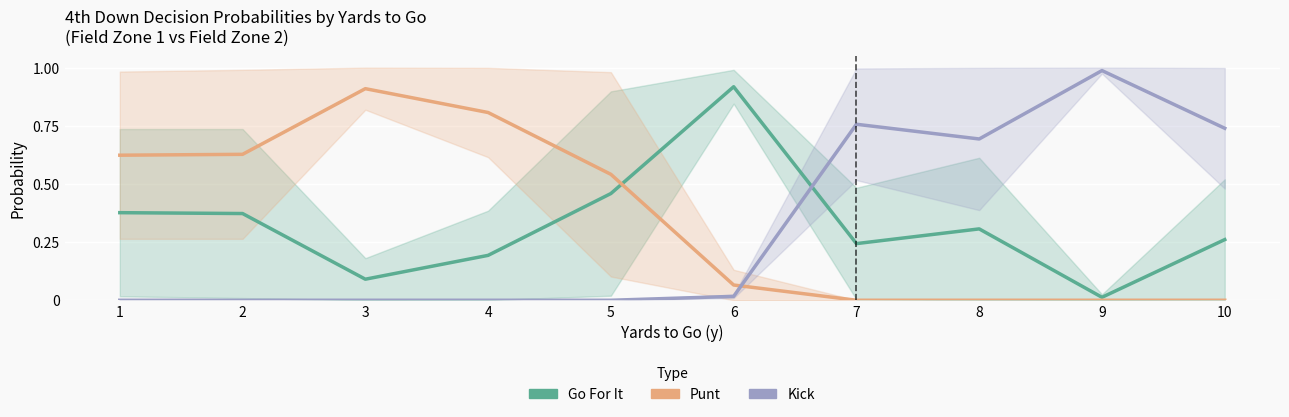

Between 8 and 2, which is larger?

2